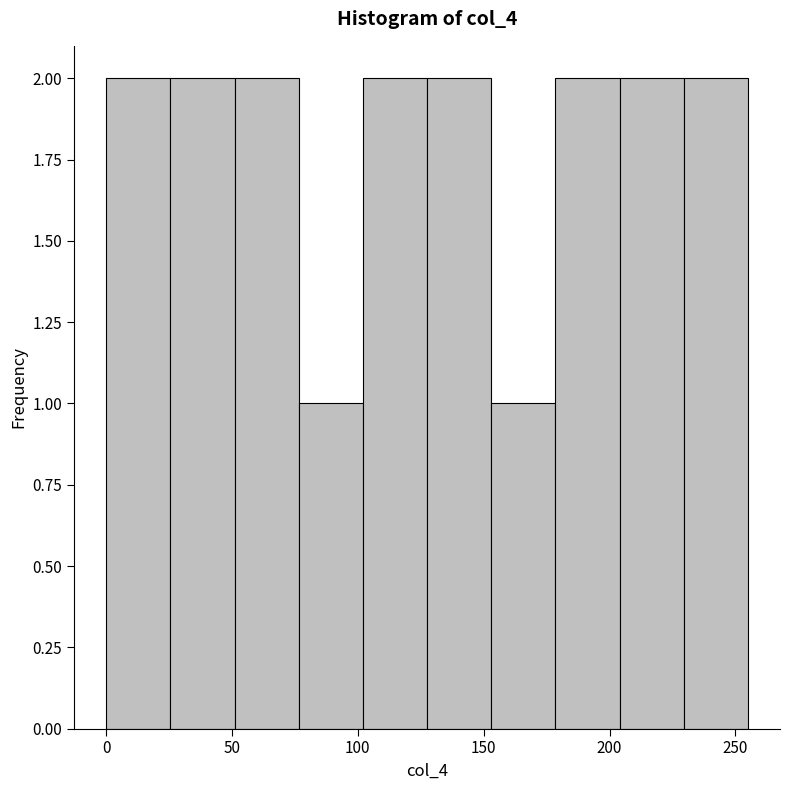

Reading left to right, transcribe this chart: for each bar, give the range it covers on the x-axis and its height. Neither the bar edges nor the heights are printed on the chart, so give them approximately, as read against the axes.

0.0 to 25.5: 2
25.5 to 51.0: 2
51.0 to 76.5: 2
76.5 to 102.0: 1
102.0 to 127.5: 2
127.5 to 153.0: 2
153.0 to 178.5: 1
178.5 to 204.0: 2
204.0 to 229.5: 2
229.5 to 255.0: 2